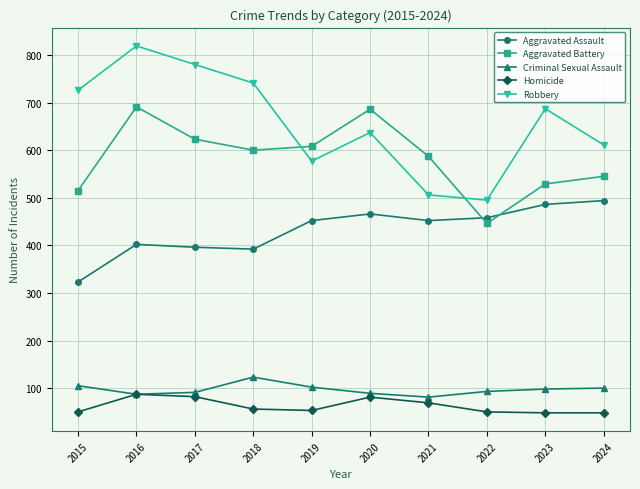

What is the minimum value shown in the chart?

48